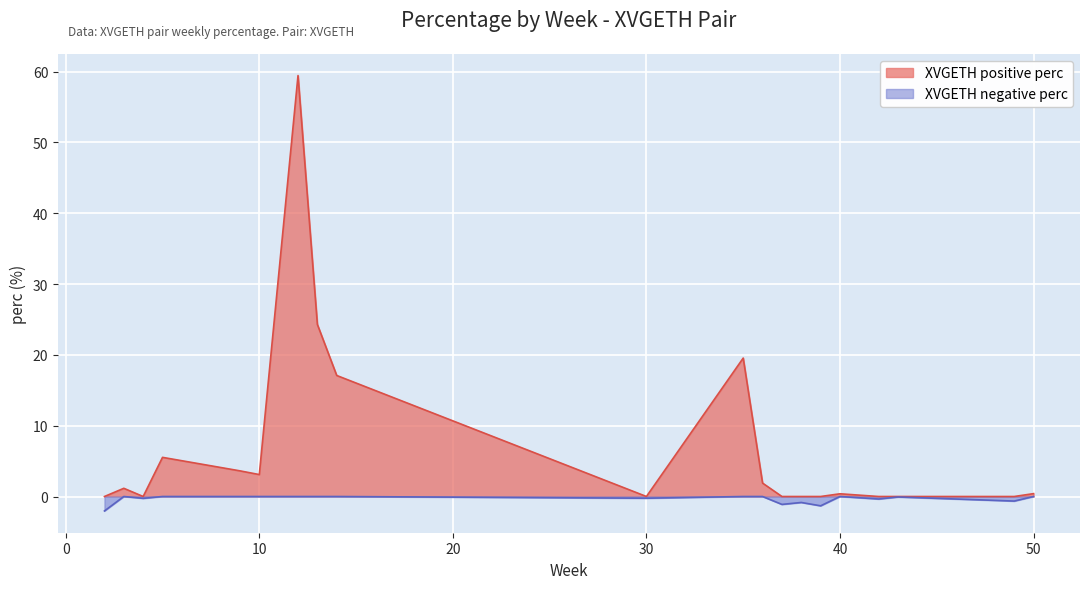

List the series in order of their peak value, highest first.

XVGETH positive perc, XVGETH negative perc